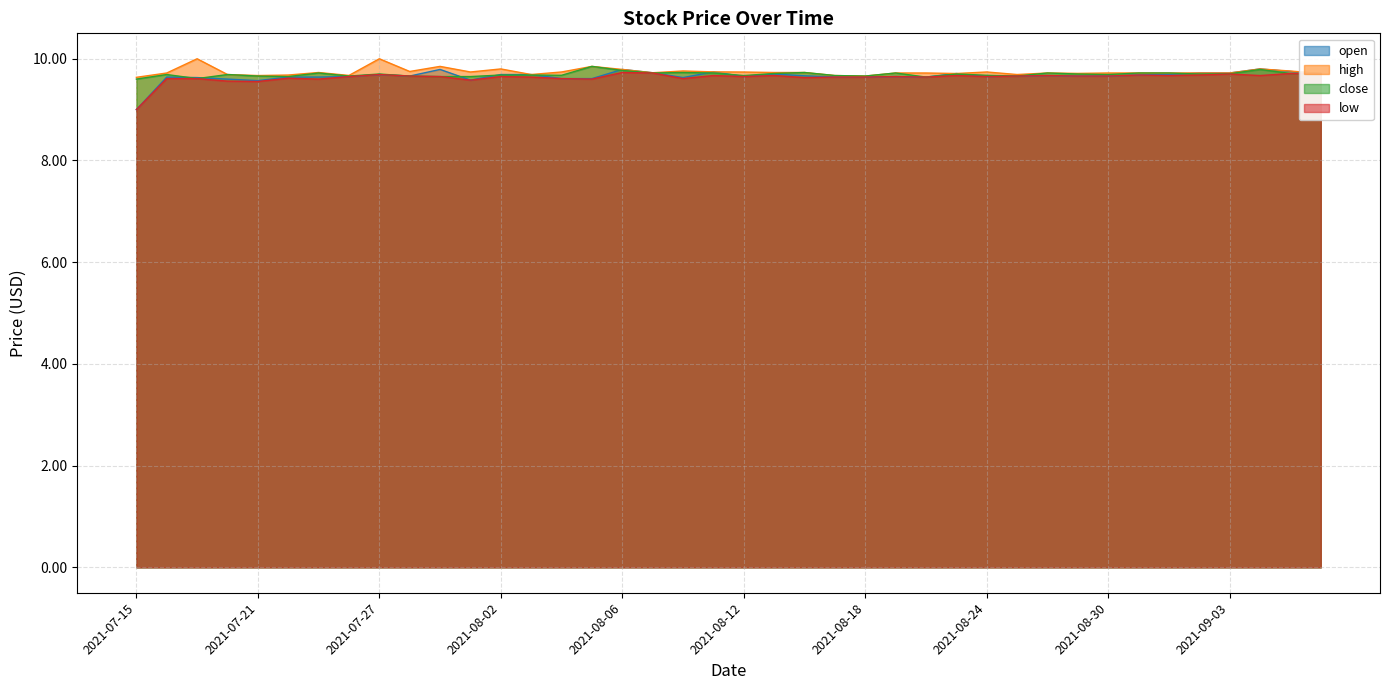

What is the maximum value for high?

10.0